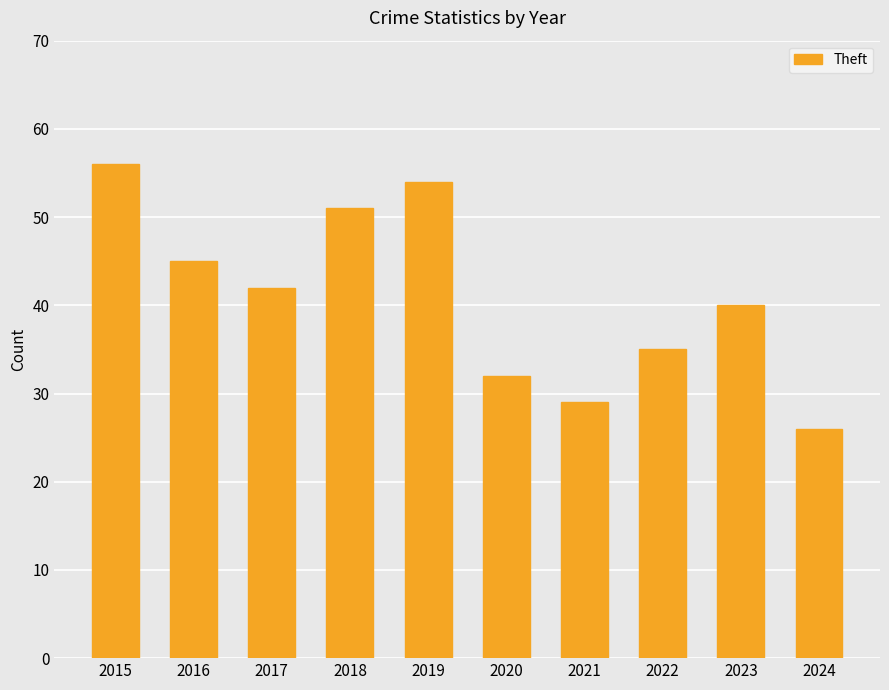

Count the number of data series in this chart.

1